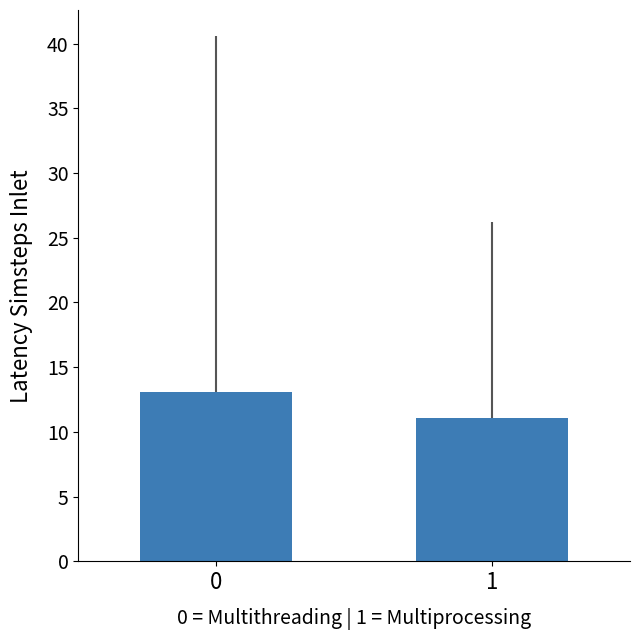

What is the sum of the values at 1 and 0?

24.1